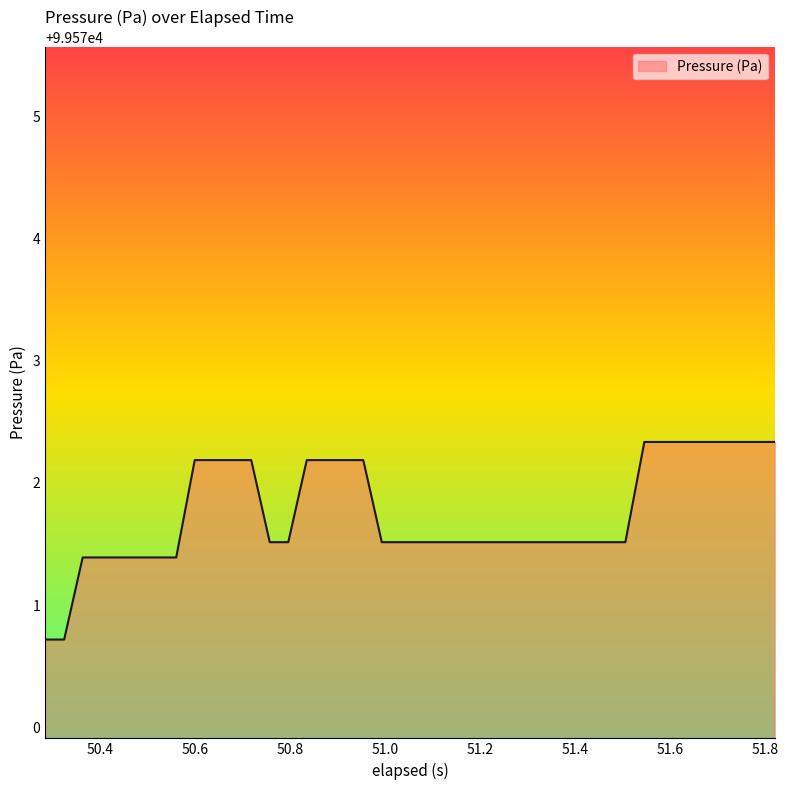

What is the minimum value shown in the chart?

99570.7